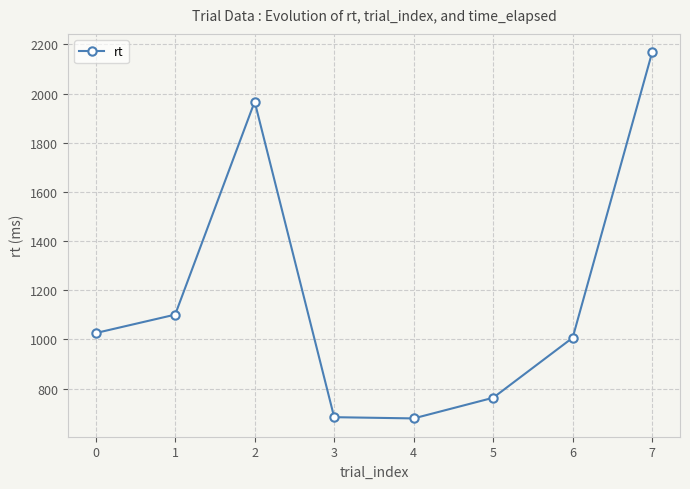

How many distinct data groups are displayed?

1